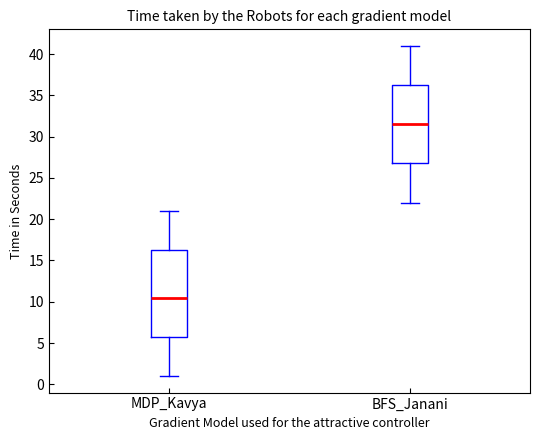

Which box is the tallest, from its lower edge to its upper edge?

MDP_Kavya